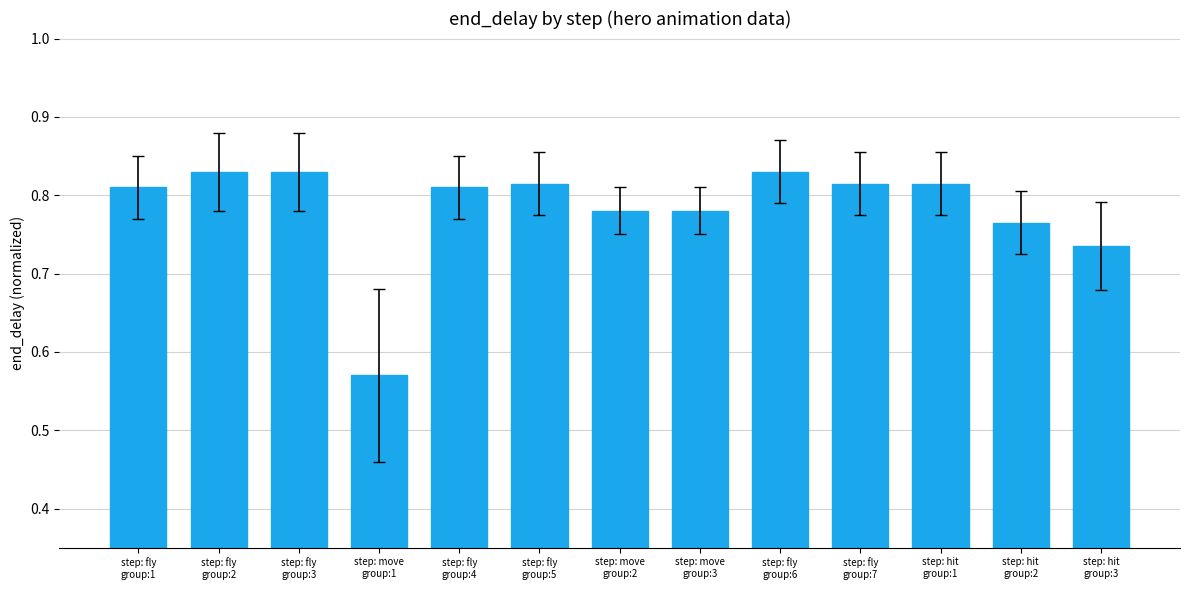

Does the chart contain stacked bars?

No